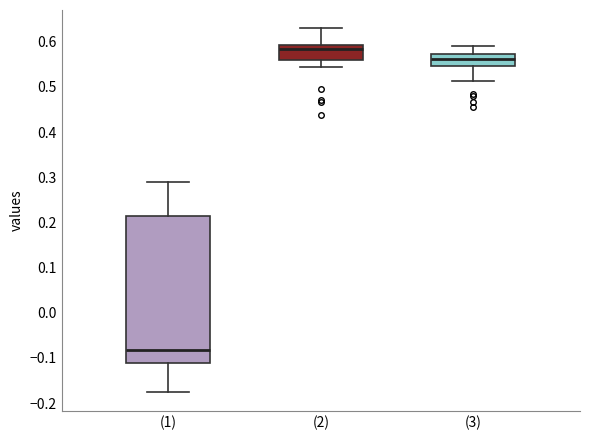

Reading left to right, read every box against the y-axis: the position of its median line, the range the box covers, and the ends of its whiskers. The values are not printed on the chart, so give them approximately, as read against the axis.

(1): median -0.08, box -0.11 to 0.21, whiskers -0.18 to 0.29
(2): median 0.58, box 0.56 to 0.59, whiskers 0.54 to 0.63
(3): median 0.56, box 0.55 to 0.57, whiskers 0.51 to 0.59